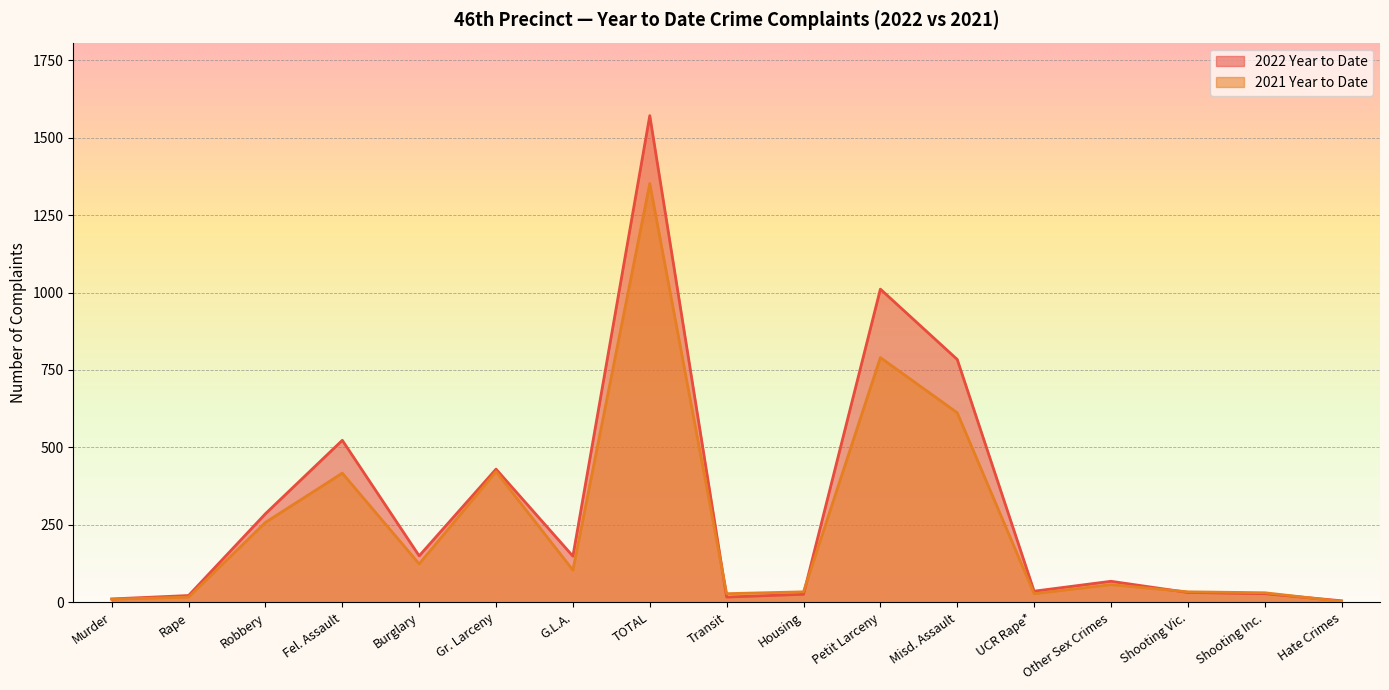

Does the chart display data point markers on the line(s)?

No